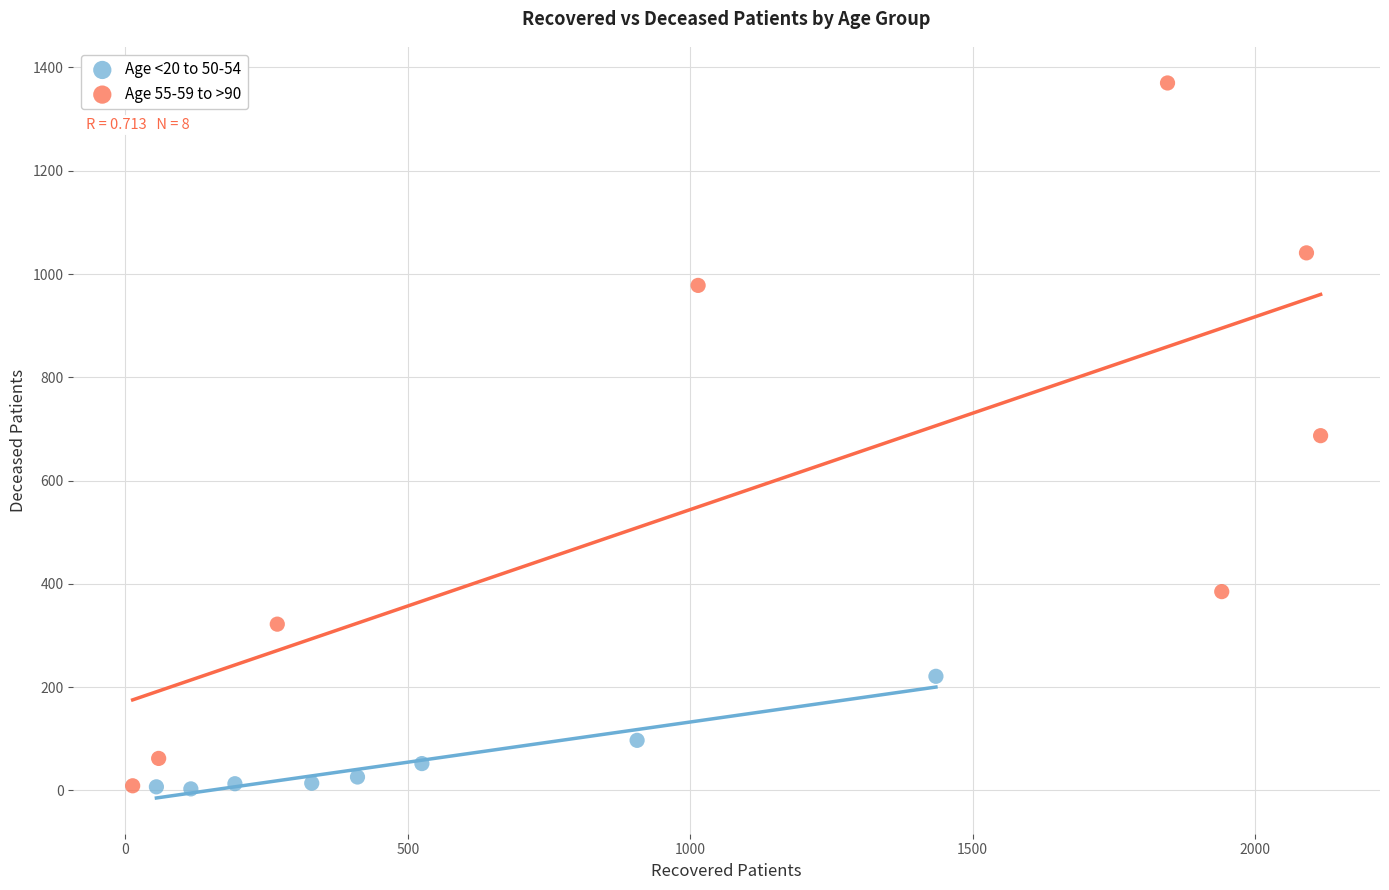

Which series has the largest Y range (max minus min)?

Age 55-59 to >90